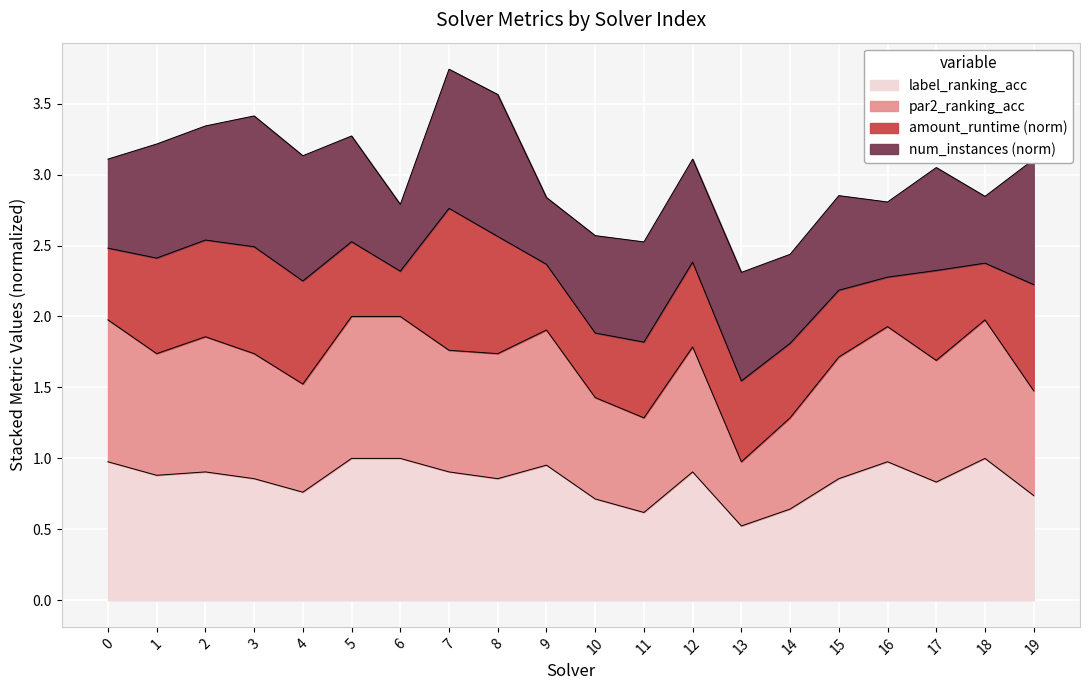

The value of label_ranking_acc at 6 is 1.0. True or false?

True